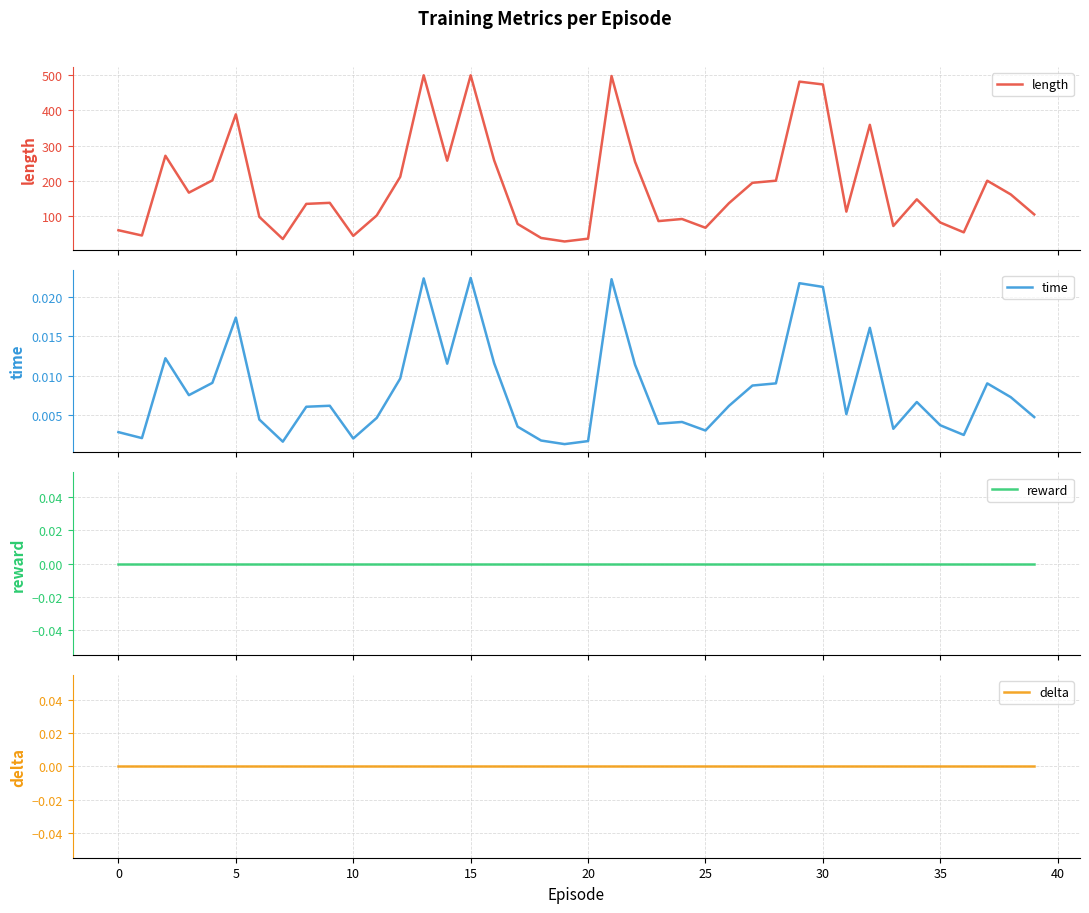

True or false: time and delta cross at least once.

False